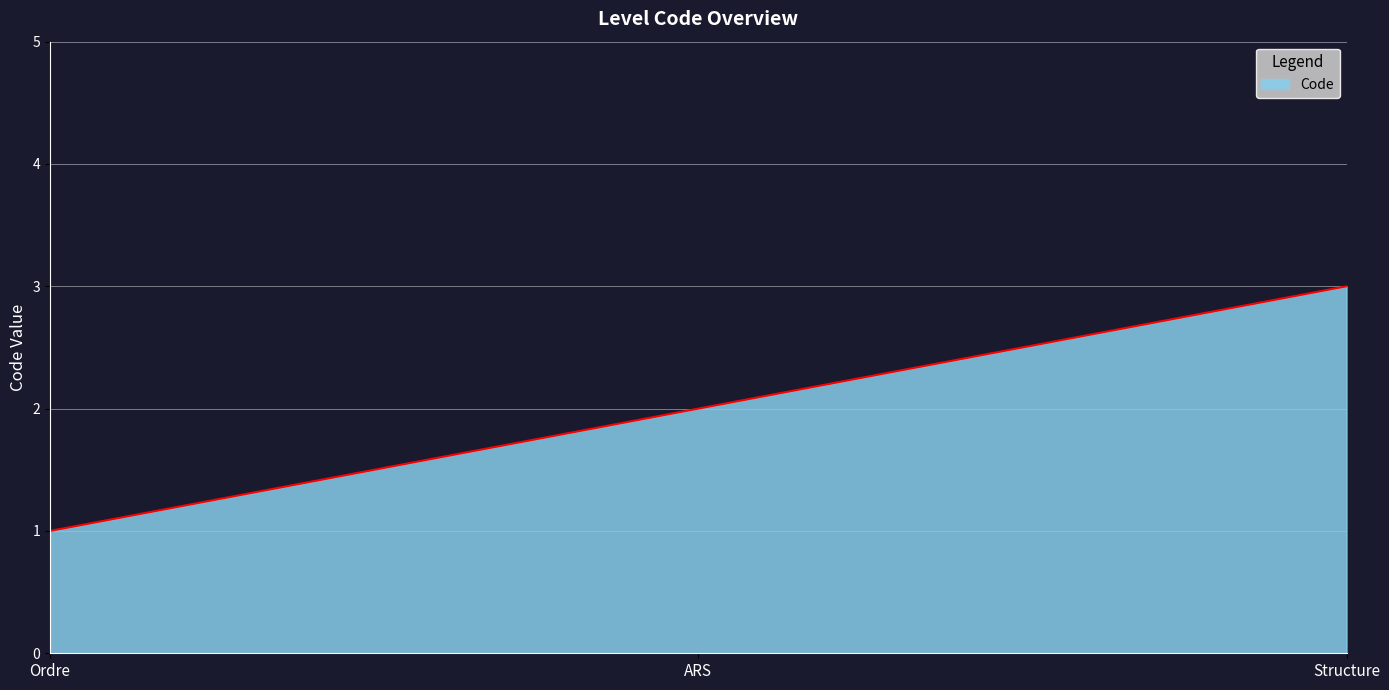

List the labels in order of value, smallest first.

Ordre, ARS, Structure